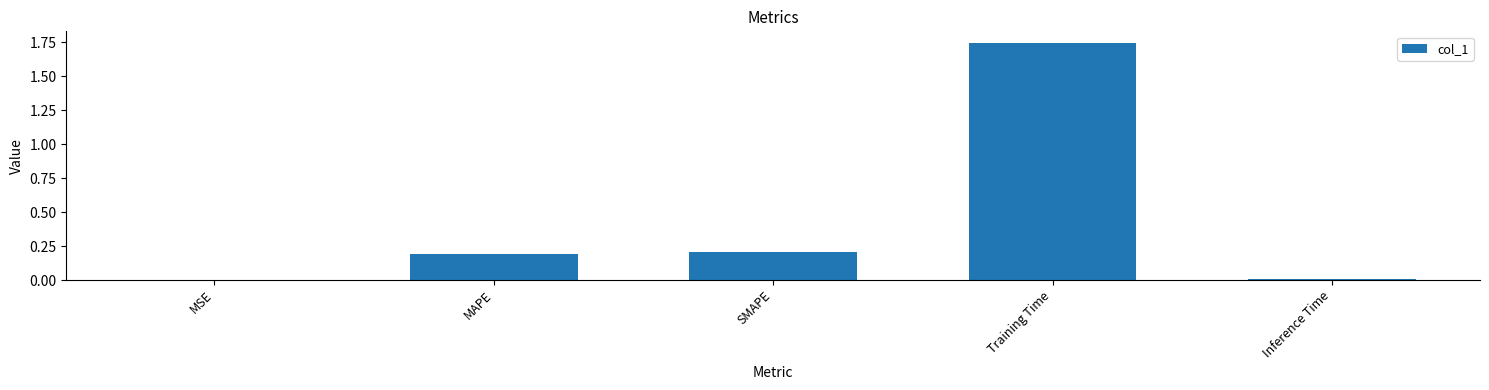

Which label corresponds to the largest value in the chart?

Training Time